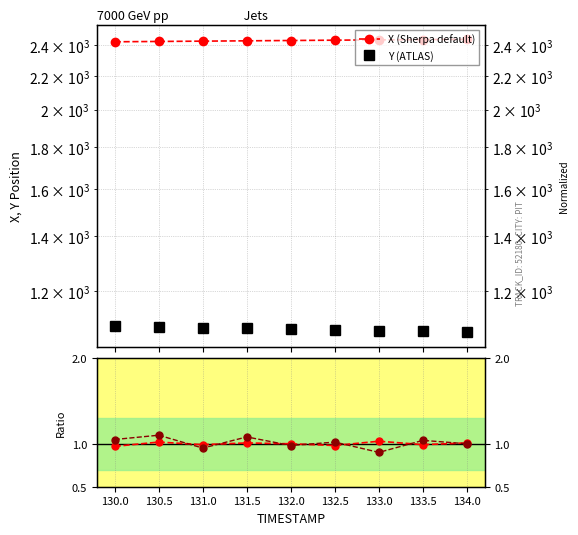

The Y (ATLAS) series shows 1612.2 at 131.5. True or false?

False